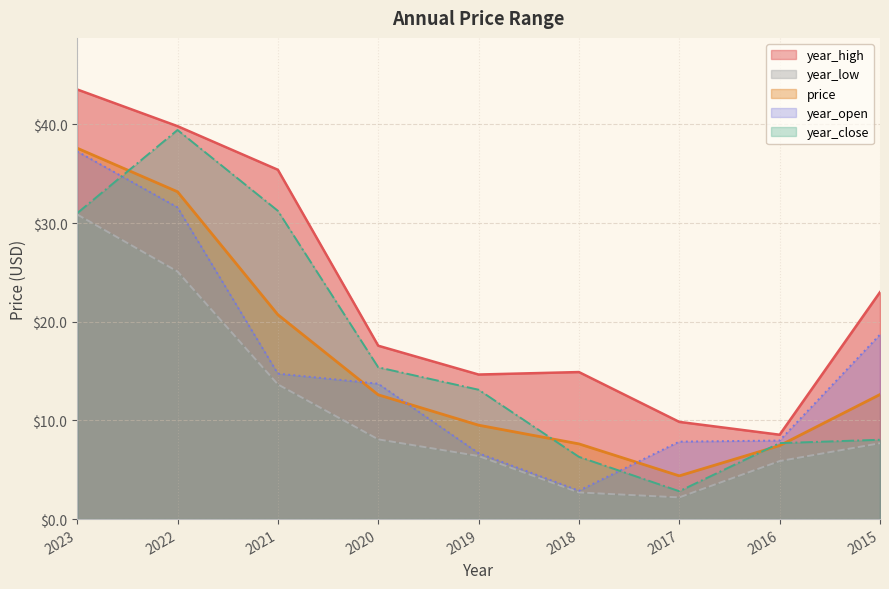

True or false: year_close and year_high intersect in this chart.

False